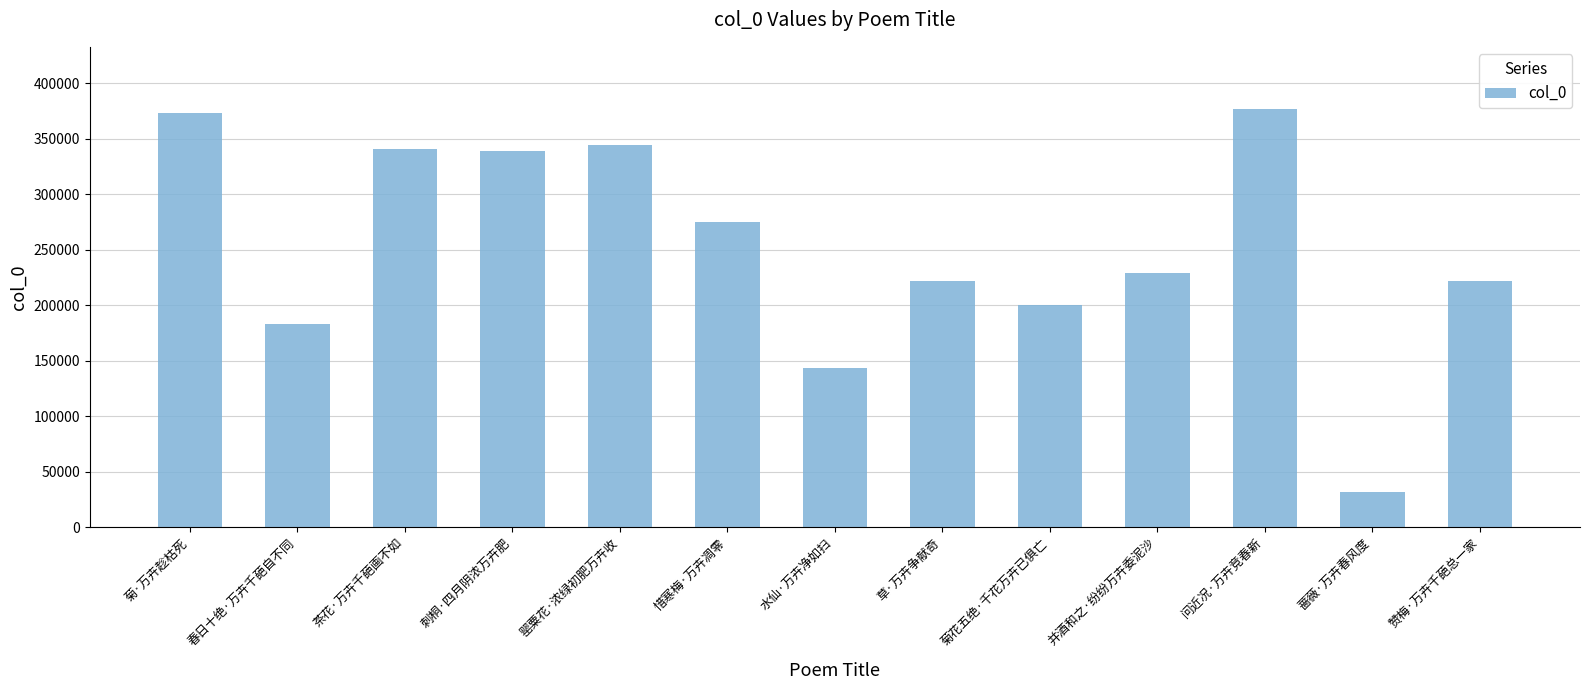

The value at 春日十绝·万卉千葩自不同 is 291503. True or false?

False